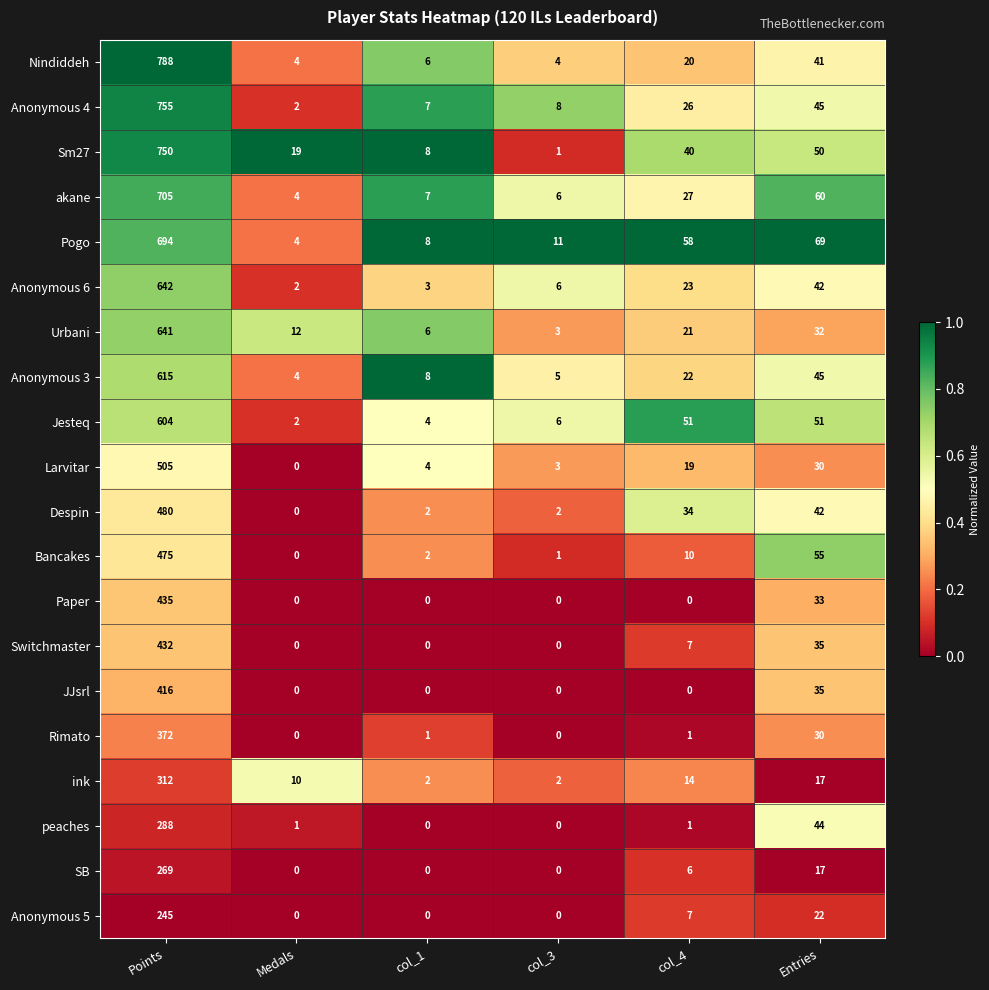

Rank the series by their maximum value, from highest to lowest.

Nindiddeh, Anonymous 4, Sm27, akane, Pogo, Anonymous 6, Urbani, Anonymous 3, Jesteq, Larvitar, Despin, Bancakes, Paper, Switchmaster, JJsrl, Rimato, ink, peaches, SB, Anonymous 5